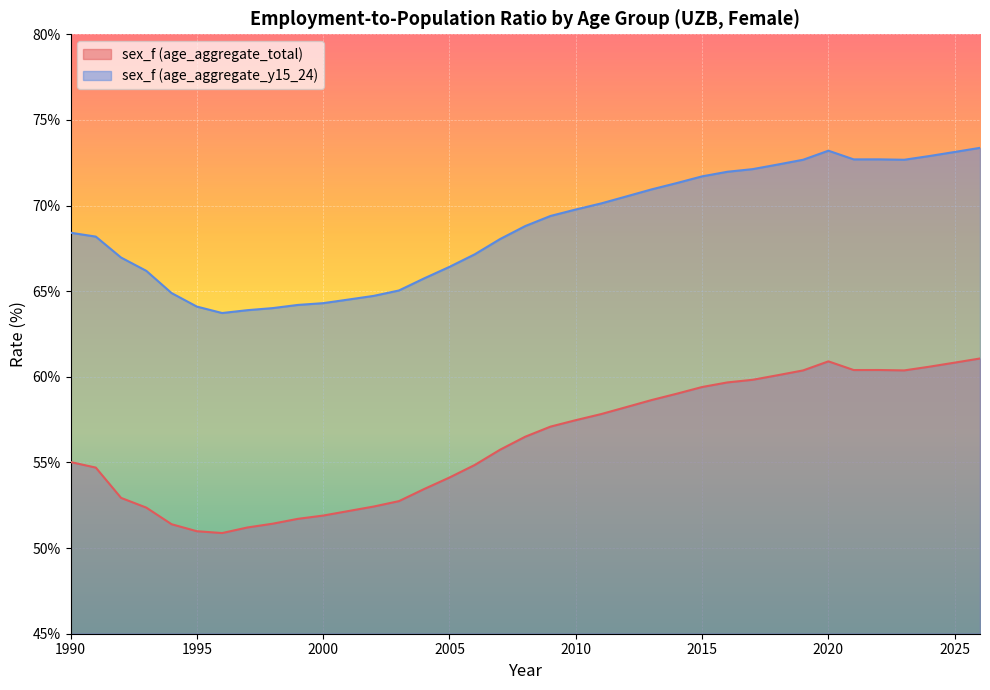

At which category is the sum across all series the highest?

2026